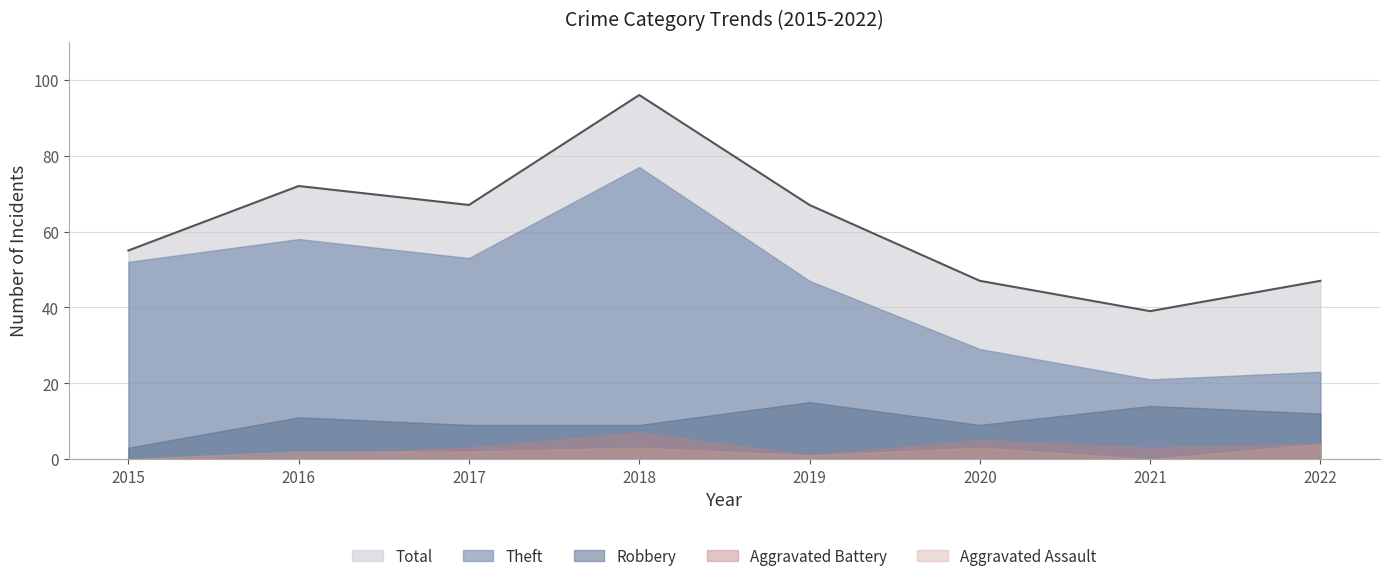

List the labels in order of Total value, smallest first.

2021, 2020, 2022, 2015, 2017, 2019, 2016, 2018